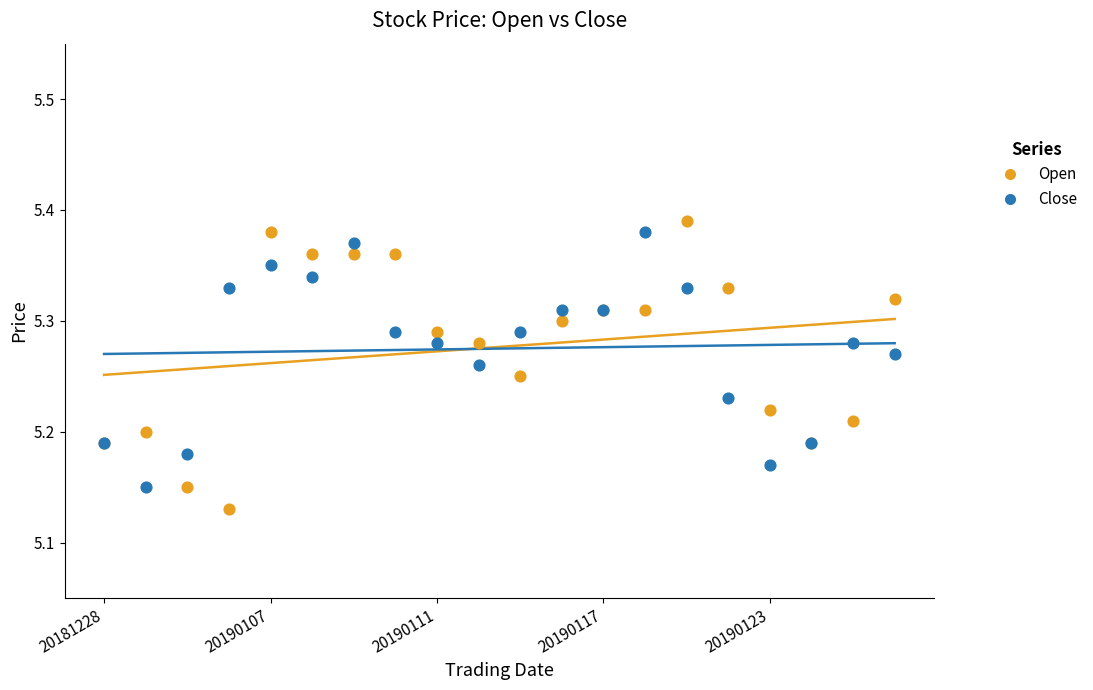

Which series reaches the minimum Y coordinate?

Open